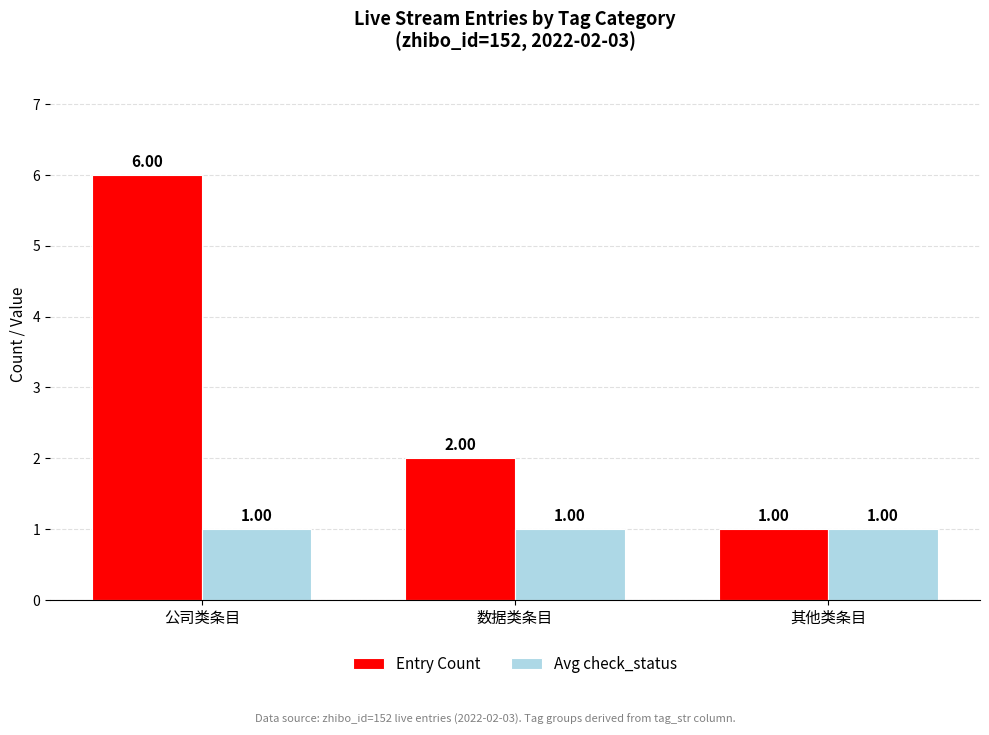

What is the lowest value of the Entry Count series?

1